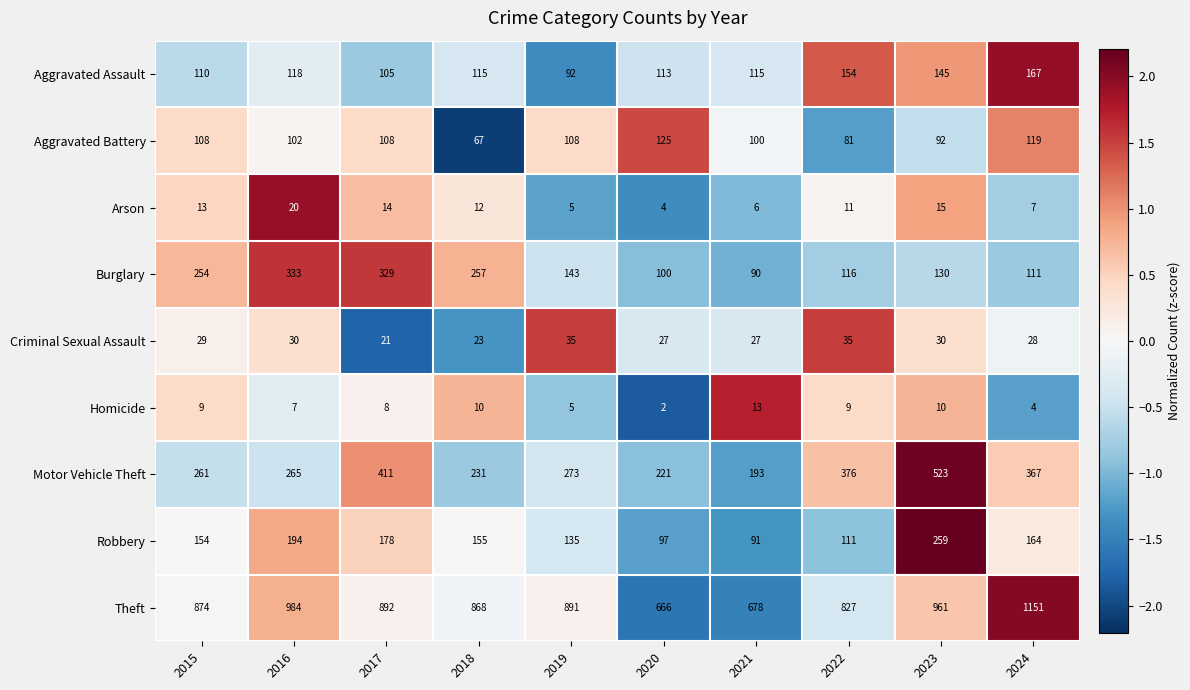

Which series has the widest spread of values?

Theft